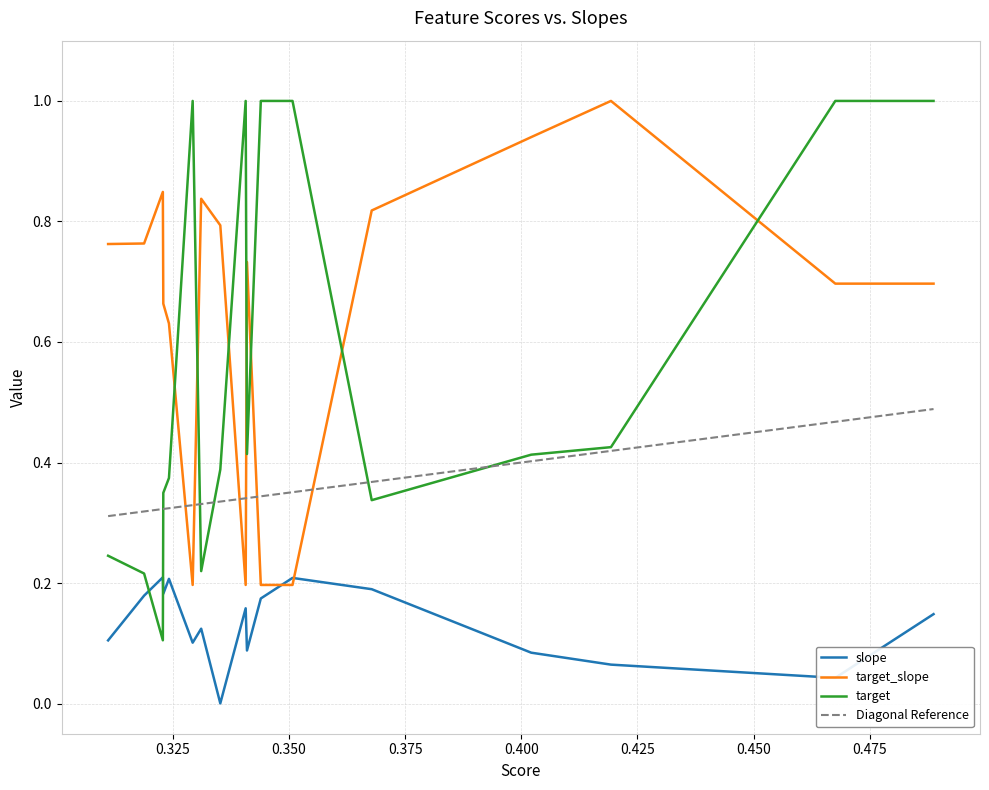

What is the approximate value of target_slope at 16?

0.7